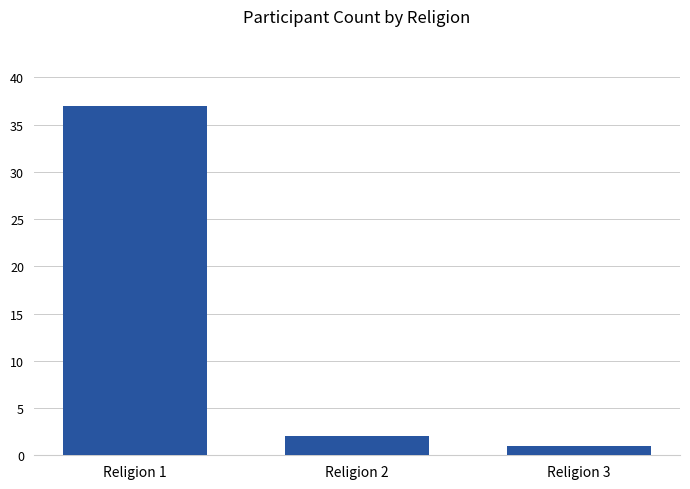

How many bars are there in total?

3